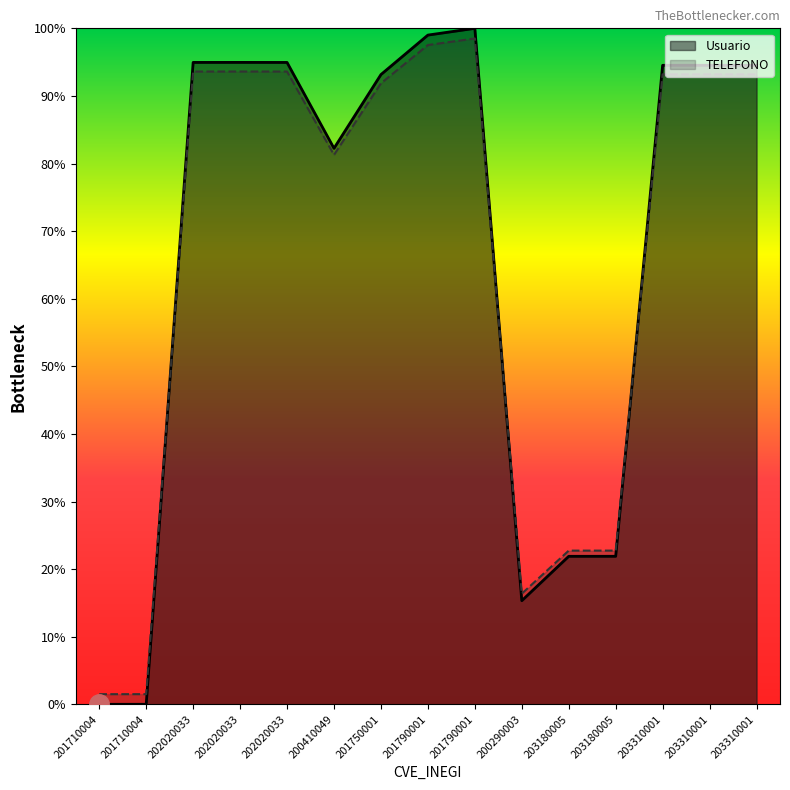

Rank the series by their maximum value, from highest to lowest.

Usuario, TELEFONO